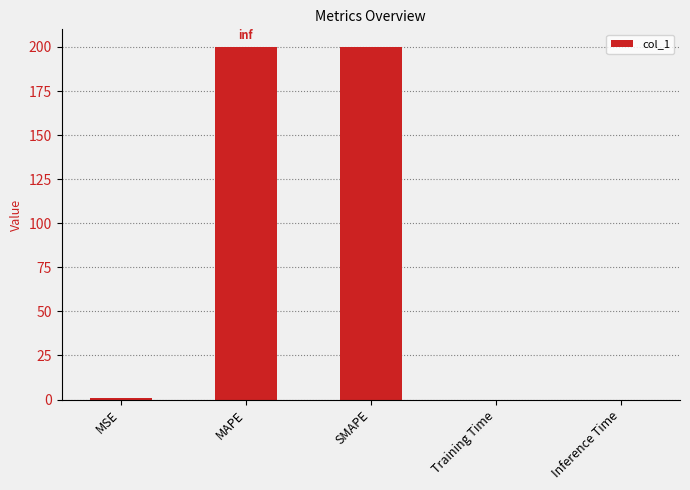

What is the maximum value shown in the chart?

200.0